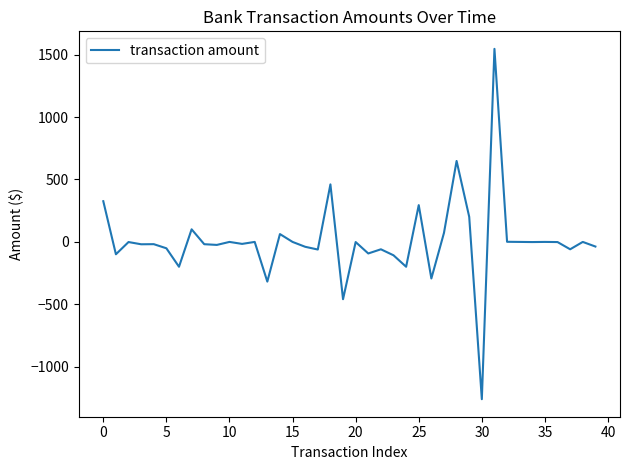

What is the smallest value displayed?

-1261.3